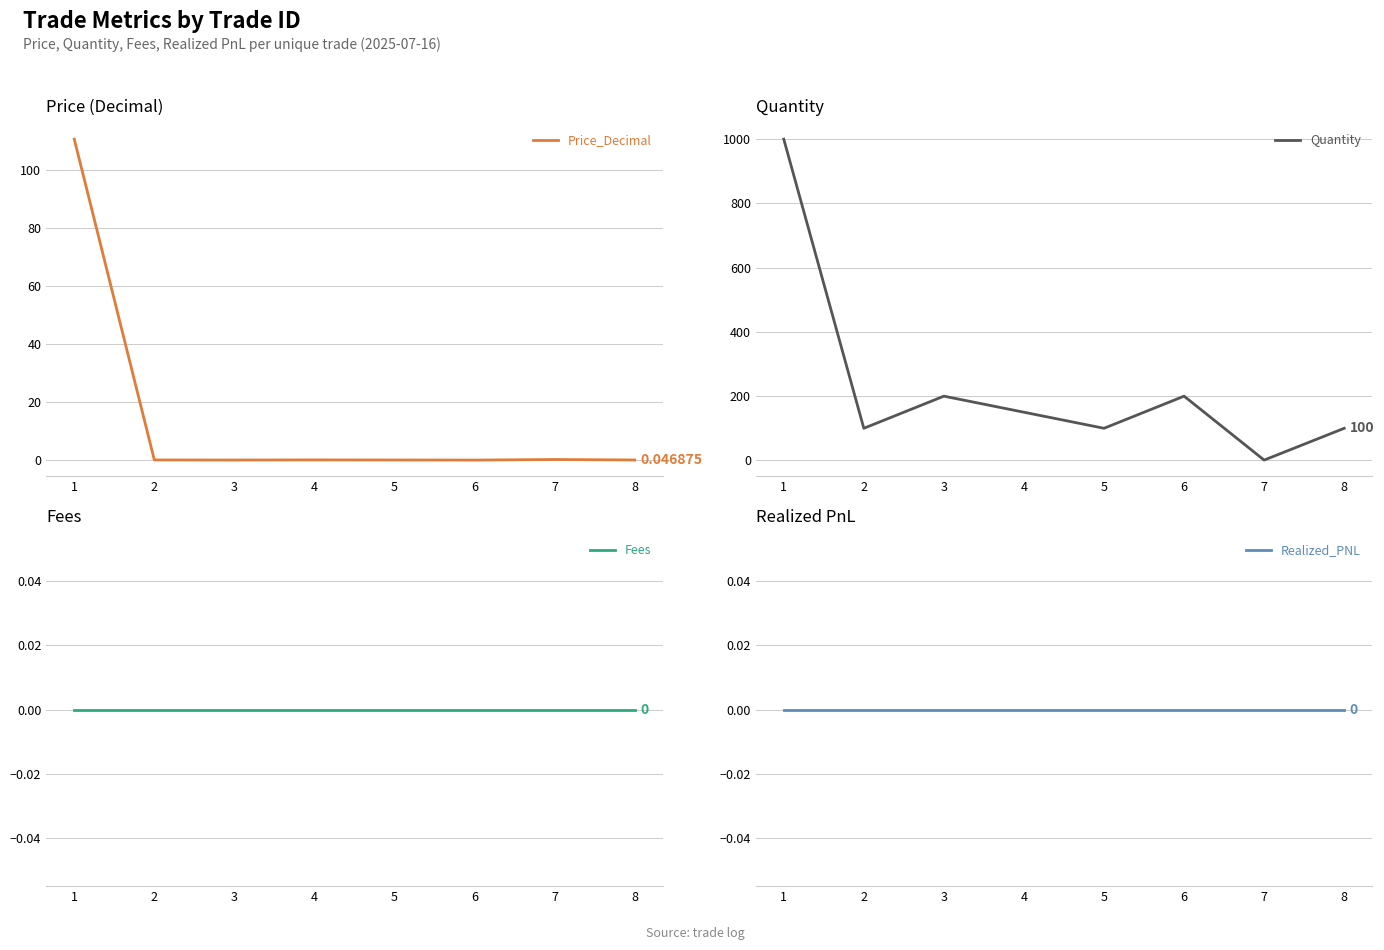

What is the sum of the Quantity values at 6 and 7?

201